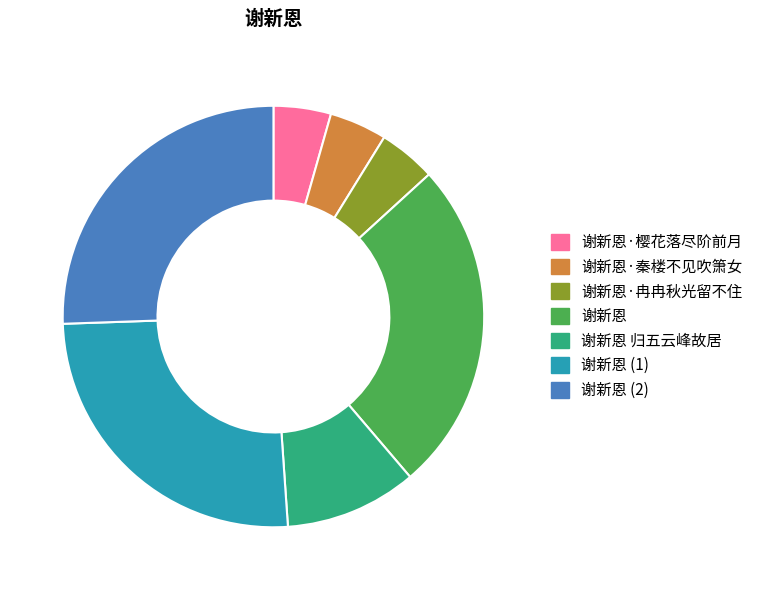

The 谢新恩 (1) slice represents 34% of the pie. True or false?

False